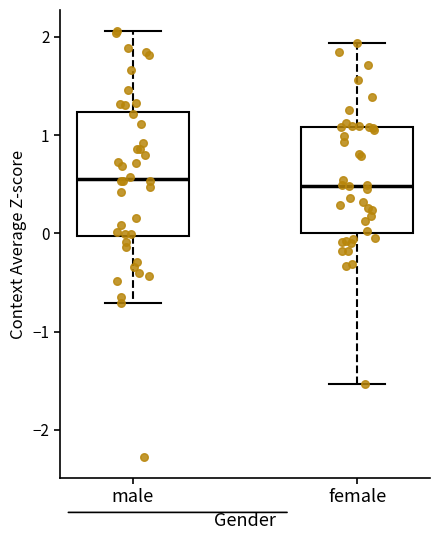

Reading left to right, transcribe this box plot: for each box, give where its median line is, the range the box spans, and where its two whiskers end, as read against the y-axis. The values are not printed on the chart, so give them approximately, as read against the axis.

male: median 0.6, box 0.0 to 1.2, whiskers -0.7 to 2.1
female: median 0.5, box 0.0 to 1.1, whiskers -1.5 to 1.9